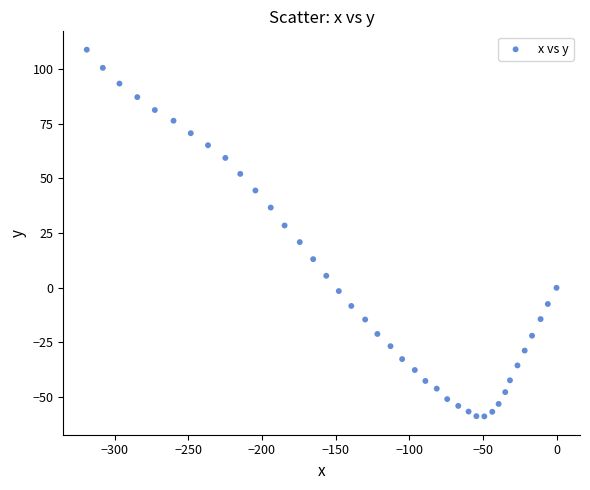

What is the range of X values (max minus min)?

318.9